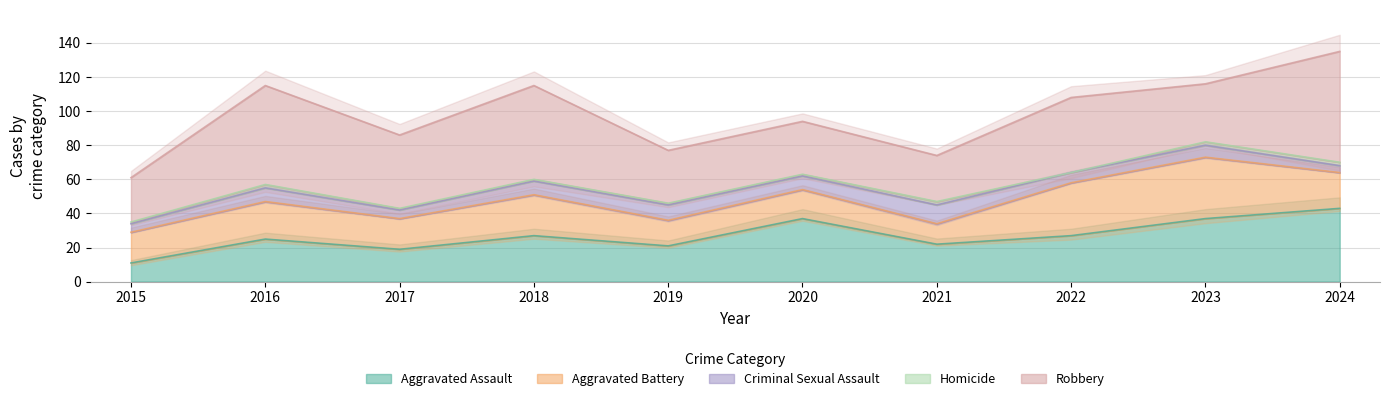

The Homicide series shows 3 at 2021. True or false?

False